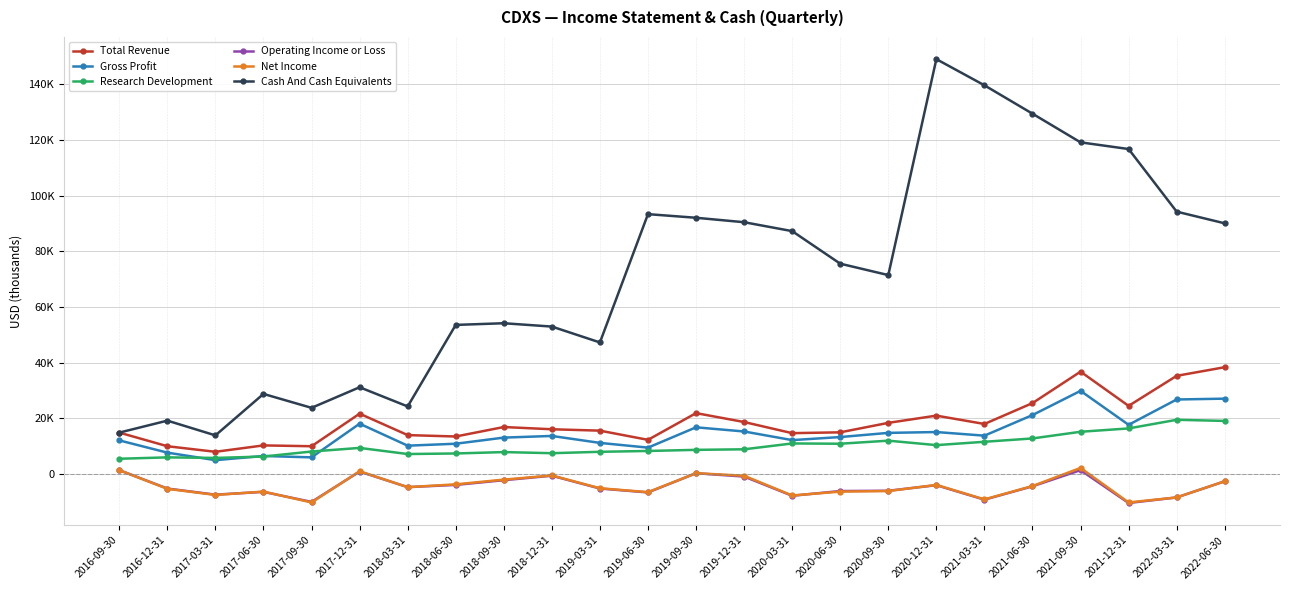

What is the difference between the Gross Profit values at 2021-06-30 and 2021-03-31?

7400